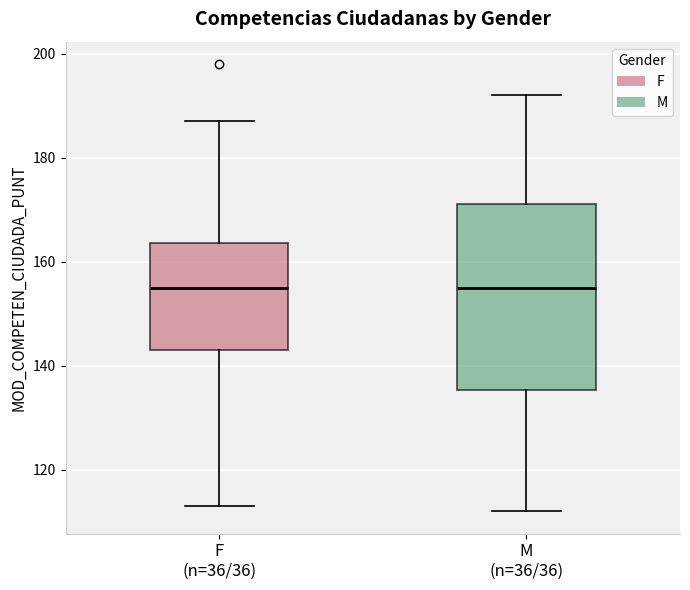

Reading left to right, transcribe this box plot: for each box, give where its median line is, the range the box spans, and where its two whiskers end, as read against the y-axis. The values are not printed on the chart, so give them approximately, as read against the axis.

F (n=36/36): median 156, box 144 to 164, whiskers 114 to 188
M (n=36/36): median 156, box 136 to 172, whiskers 112 to 192